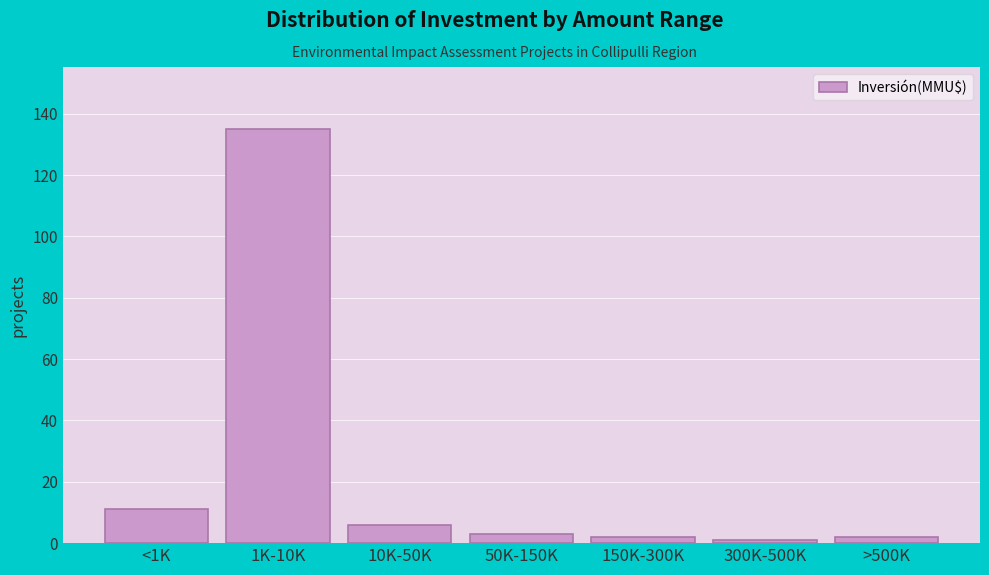

Reading left to right, what are all the values shown in this chart?

11	135	6	3	2	1	2